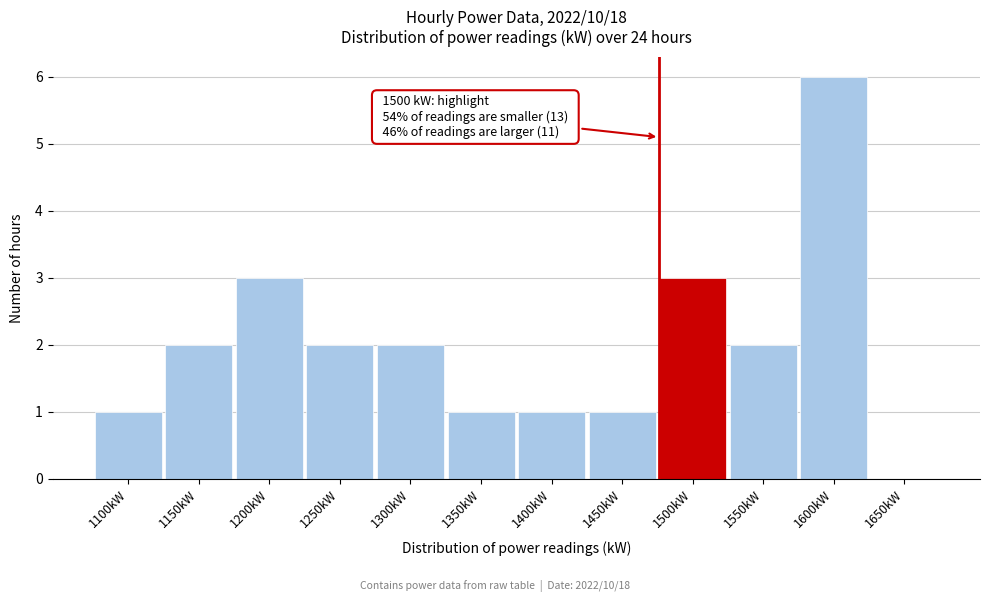

Reading left to right, transcribe all the data shown in this chart.

1100kW=1	1150kW=2	1200kW=3	1250kW=2	1300kW=2	1350kW=1	1400kW=1	1450kW=1	1500kW=3	1550kW=2	1600kW=6	1650kW=0